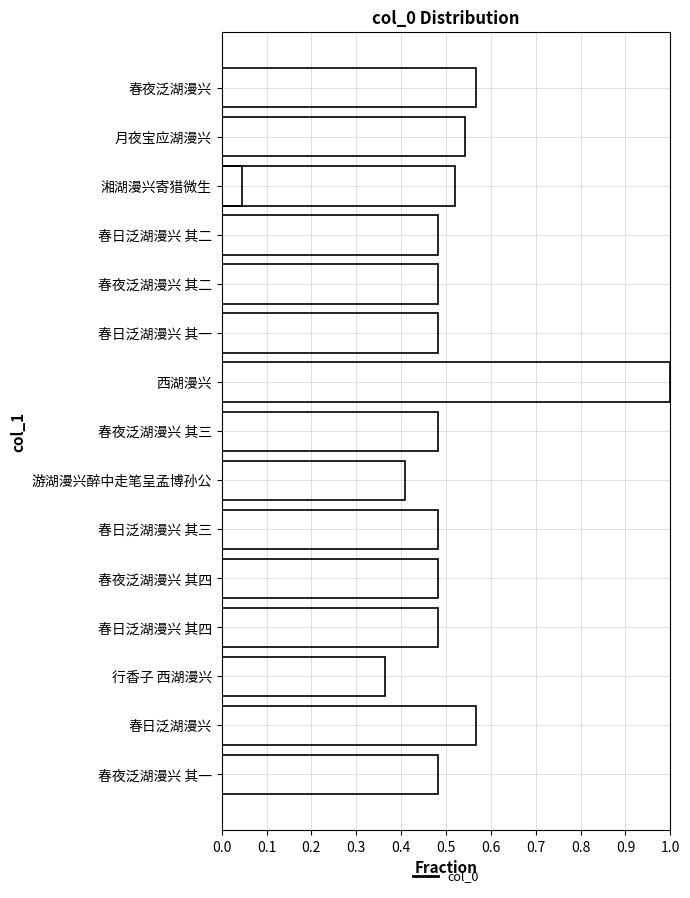

What position from the right is 游湖漫兴醉中走笔呈孟博孙公?

8